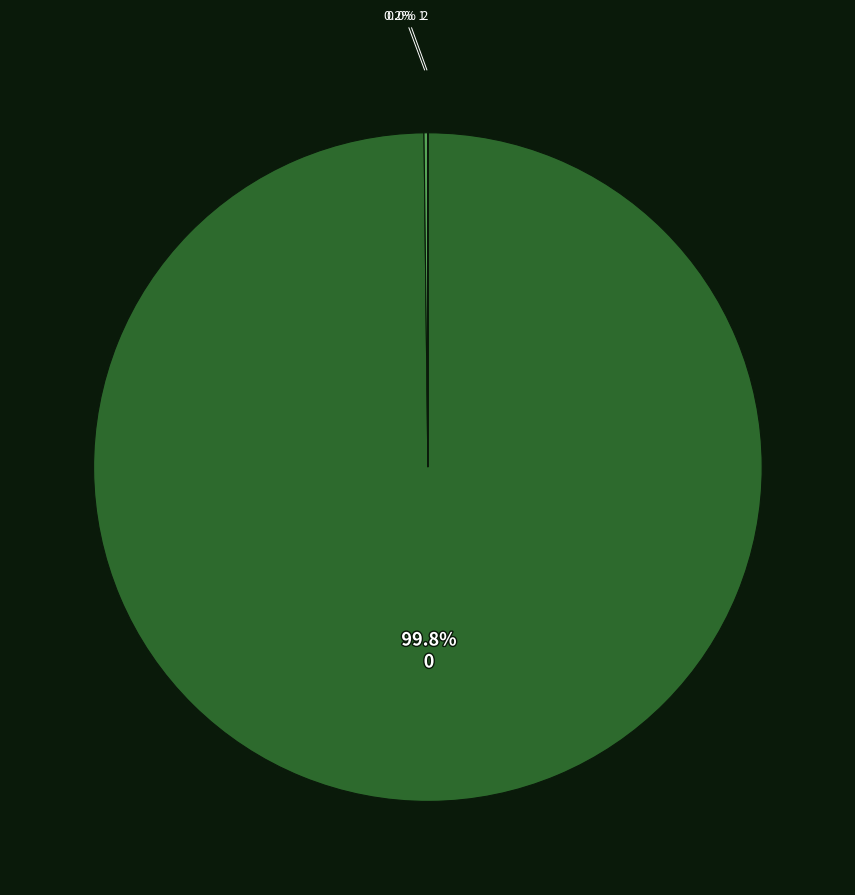

Is there a majority slice in this chart?

Yes